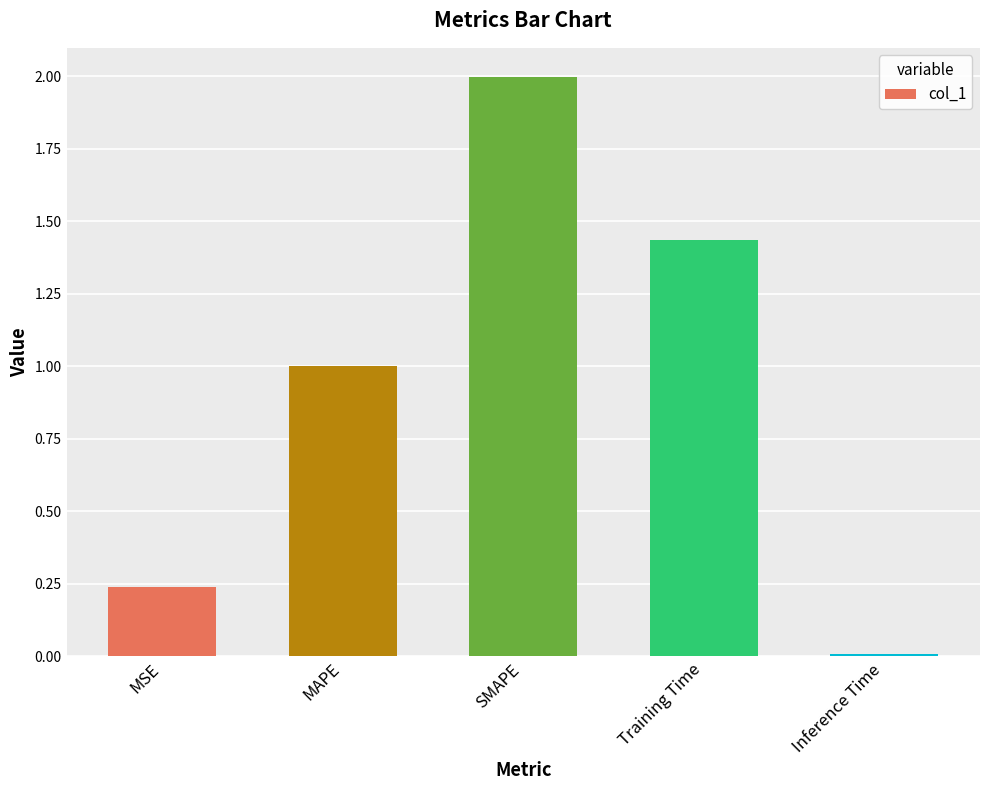

The chart shows a value of 1.0 at MAPE. True or false?

True